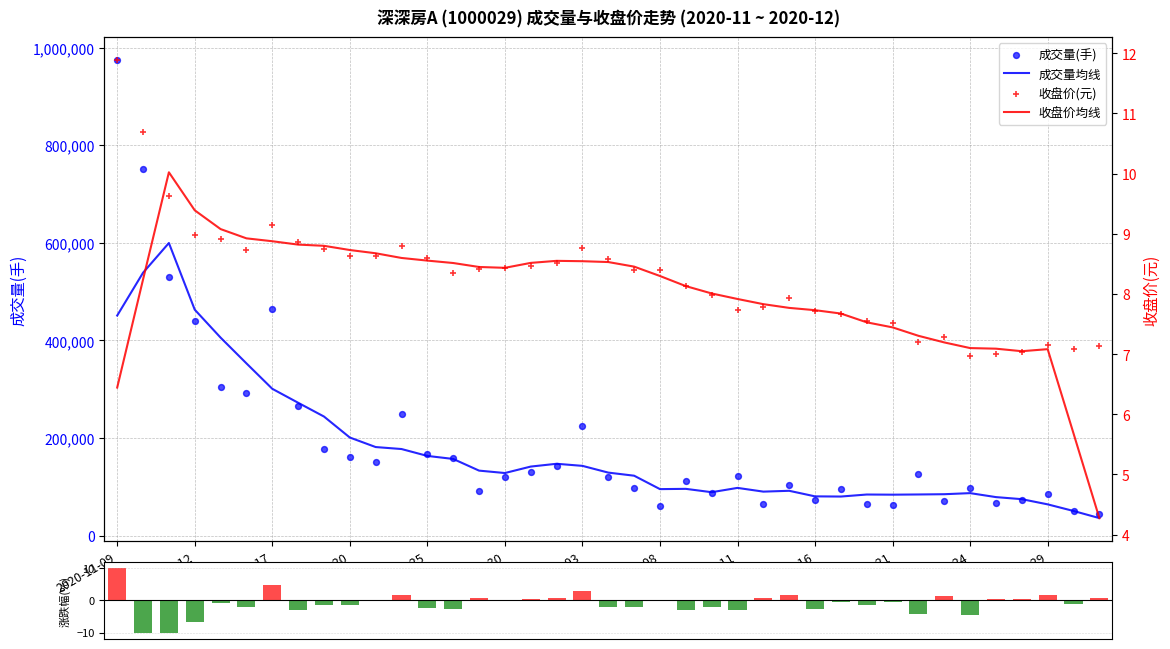

At which category is the sum across all series the highest?

2020-11-09